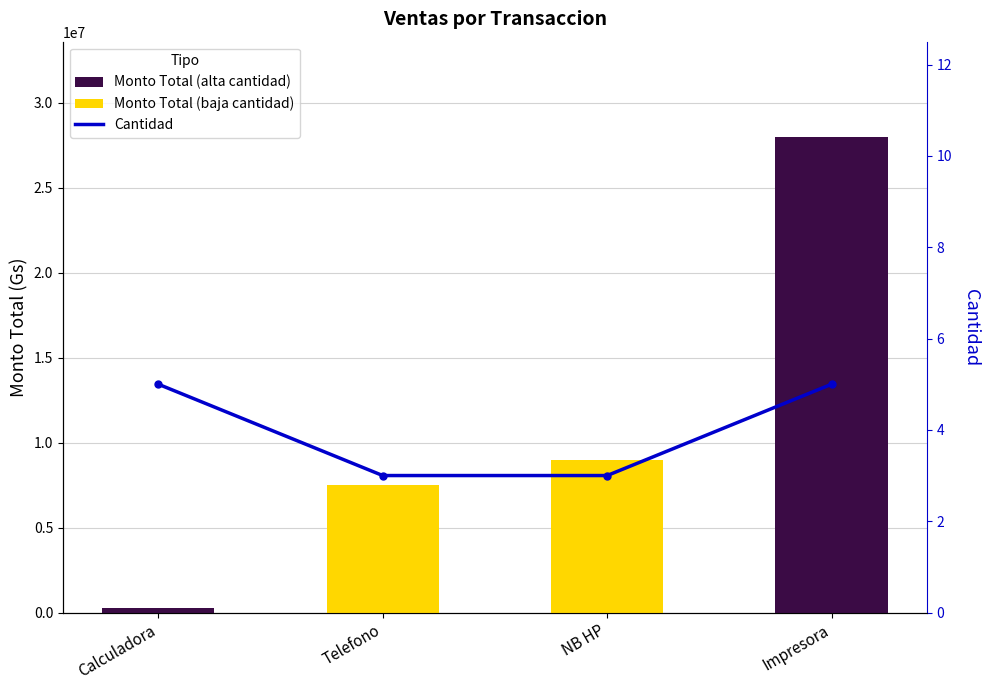

Which series has the largest range (max minus min)?

monto_total